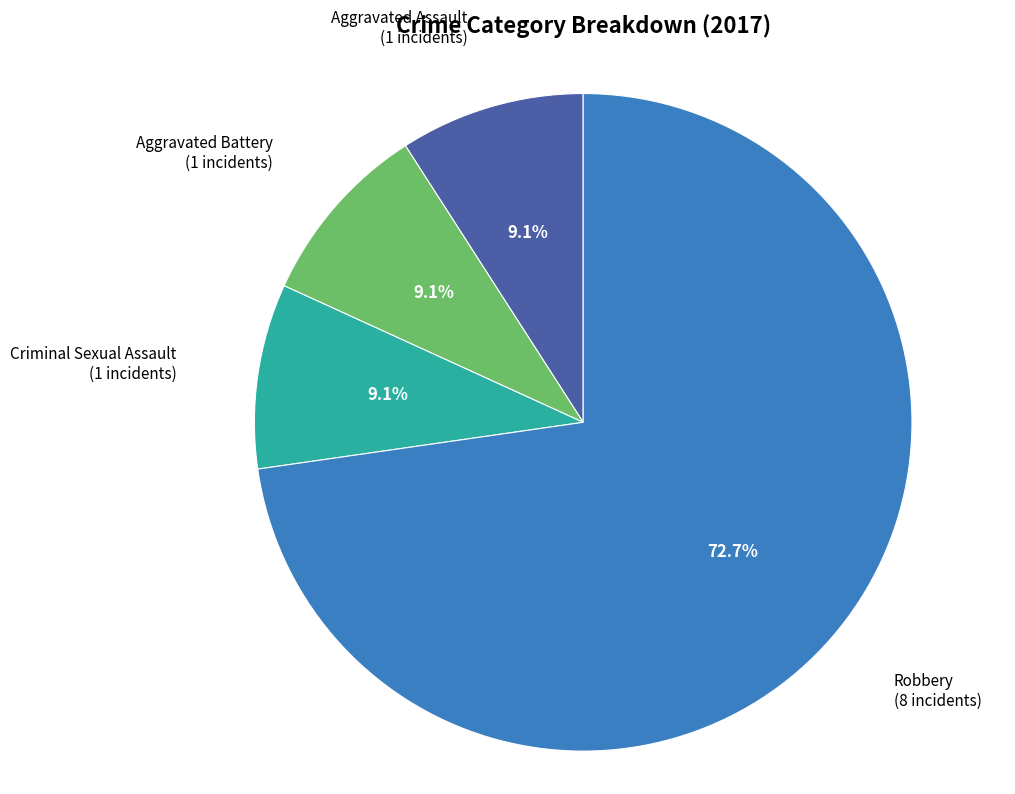

Is there any slice that represents more than half of the pie?

Yes